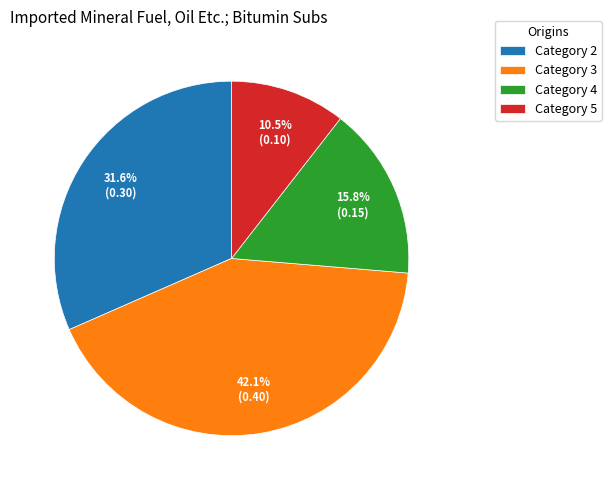

Combined, what portion of the pie is Category 5 and Category 2?

42.1%